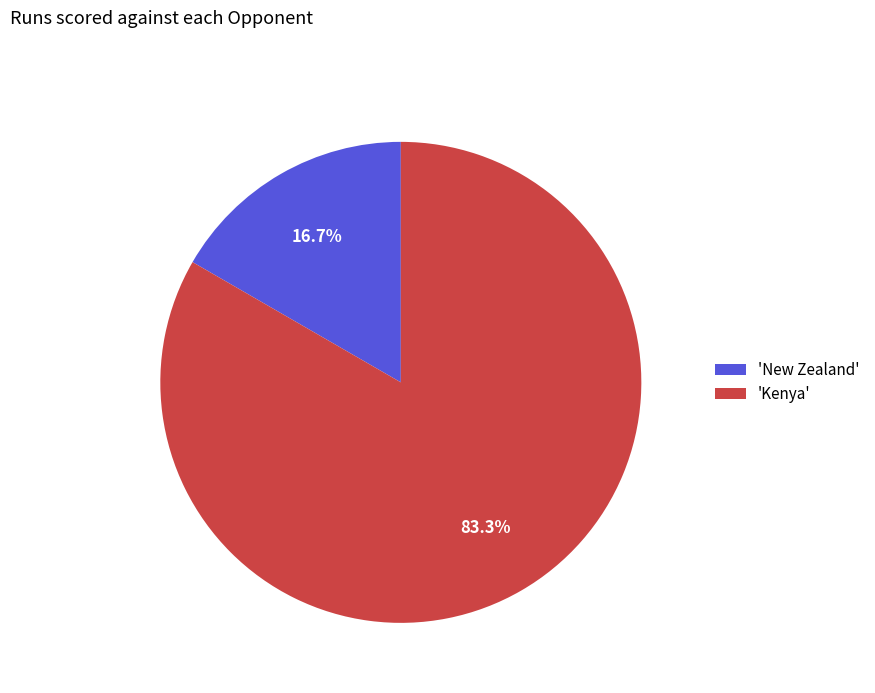

Count the number of slices in the pie.

2